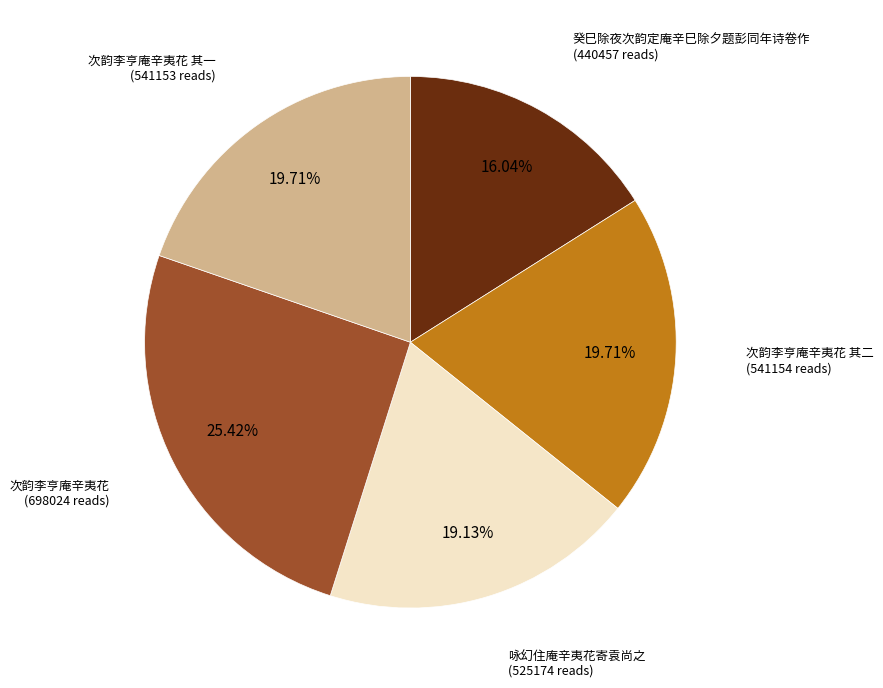

Does any single category account for the majority?

No